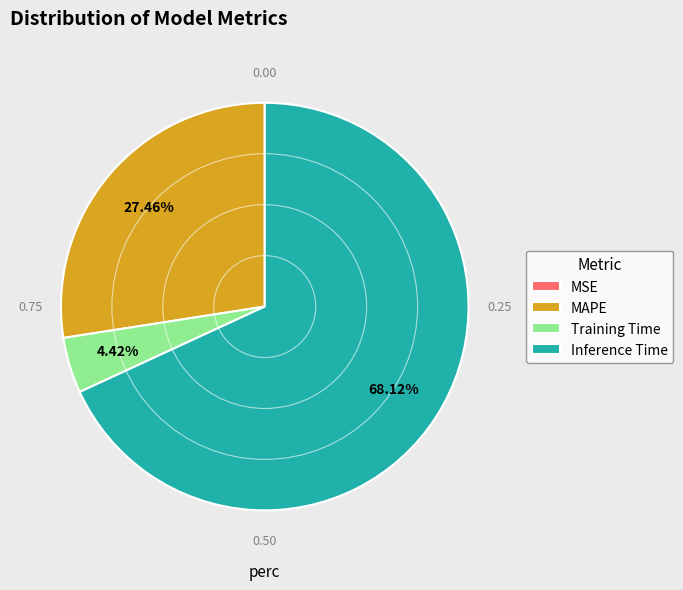

Is Inference Time the majority of the pie?

Yes